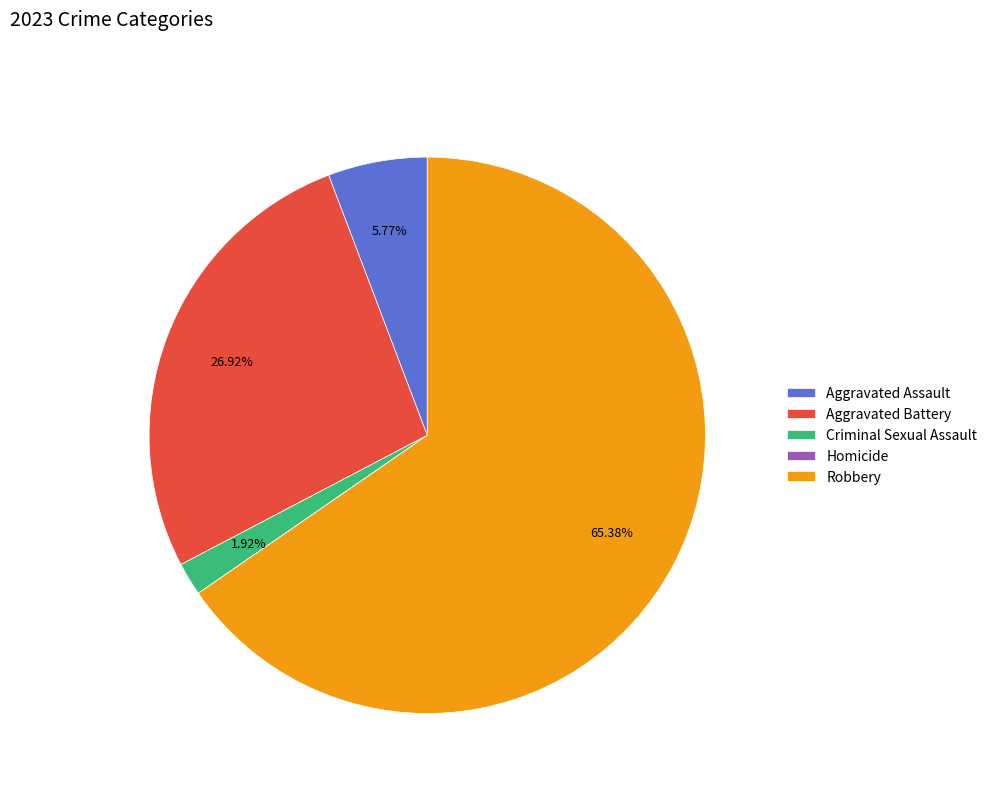

Do Robbery and Aggravated Assault together represent more than half of the pie?

Yes